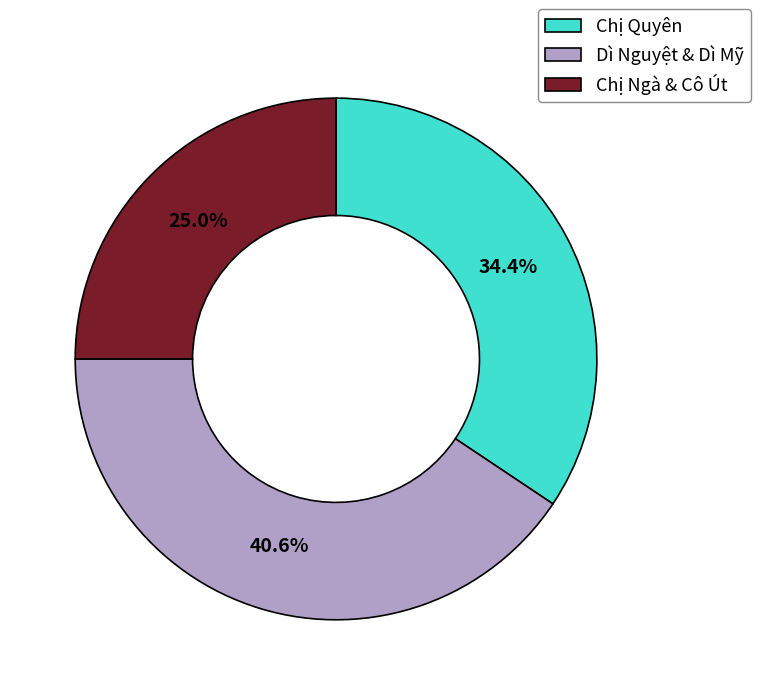

Which slice is the smallest?

Chị Ngà & Cô Út